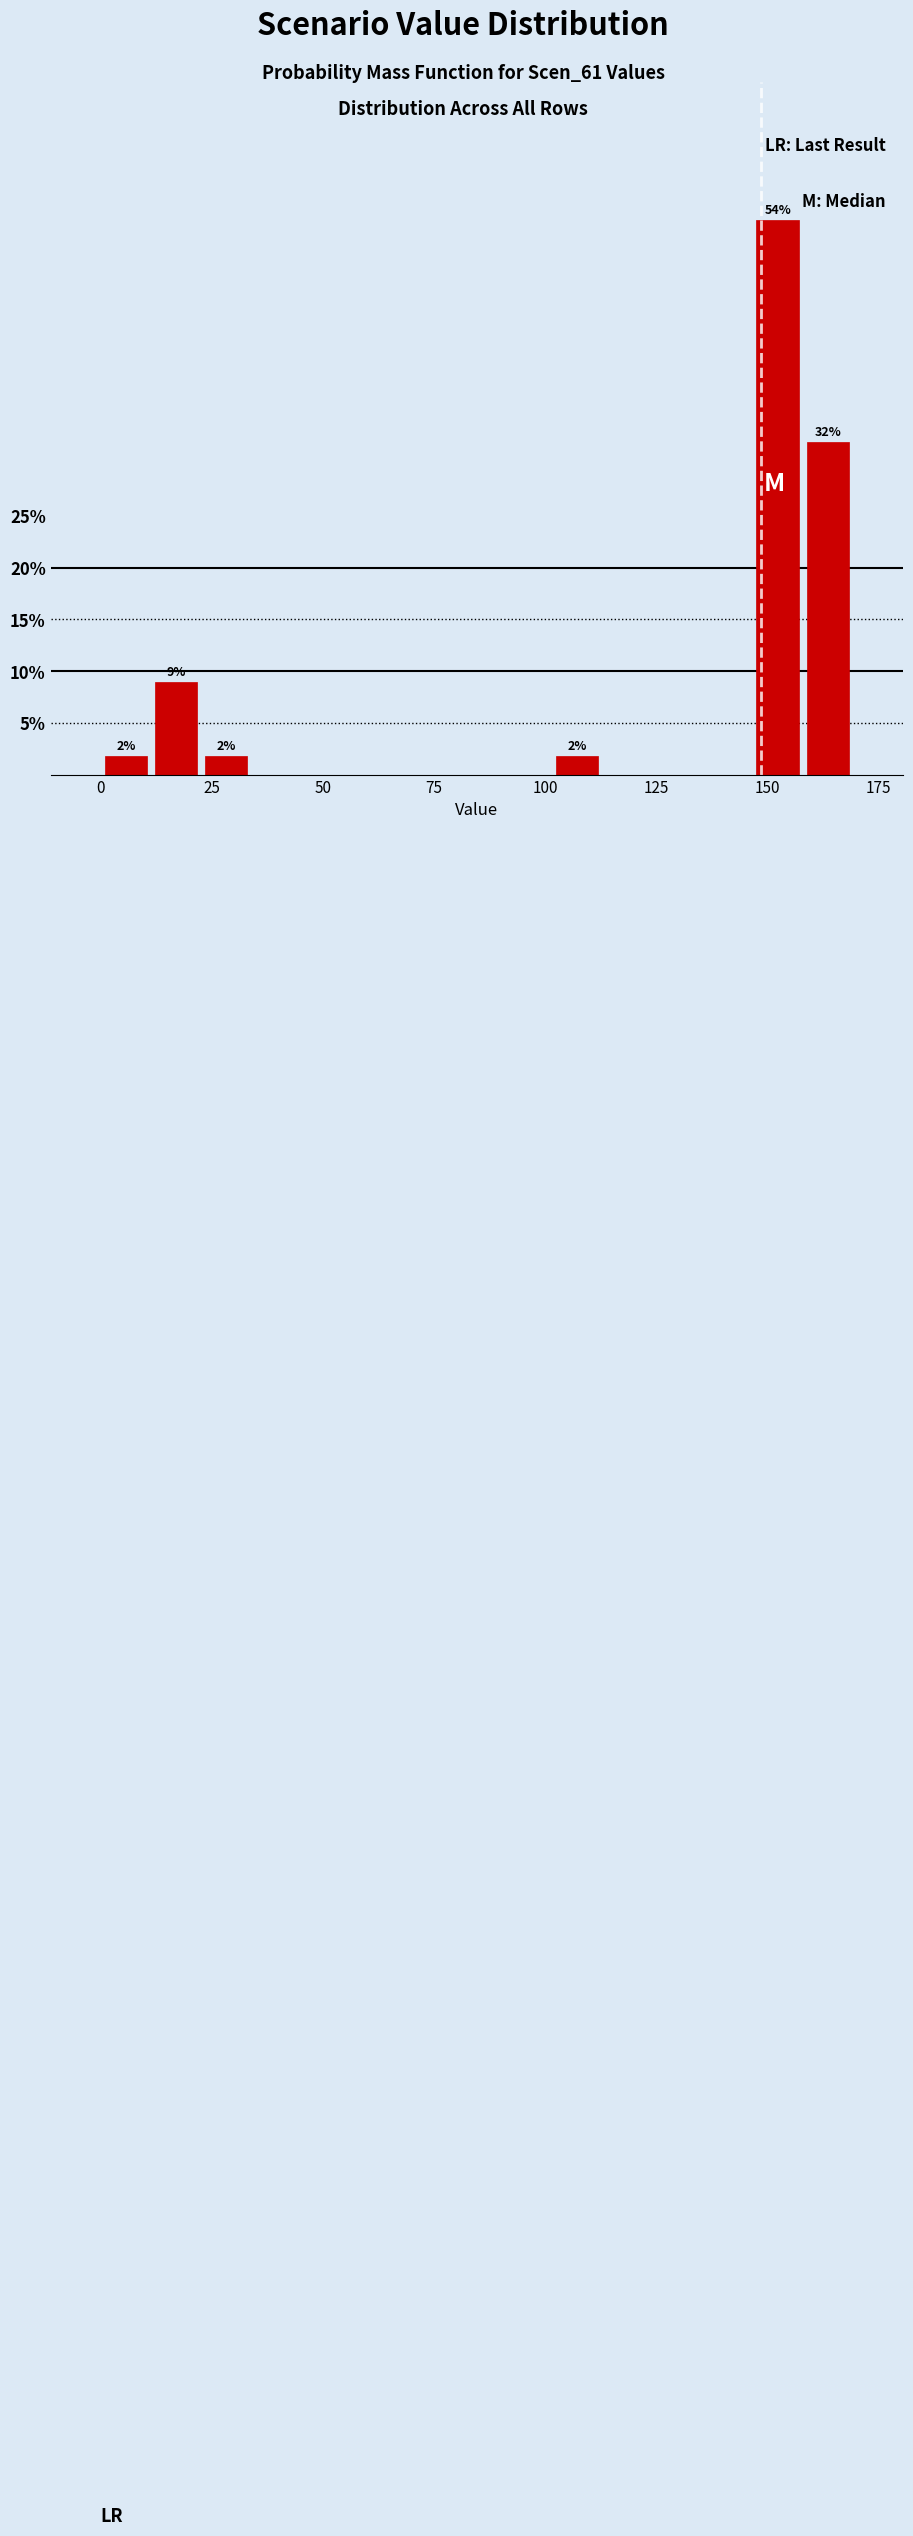

Around what value on the x-axis is the tallest bar? Give the approximate position of its centre, as read against the axis.

150